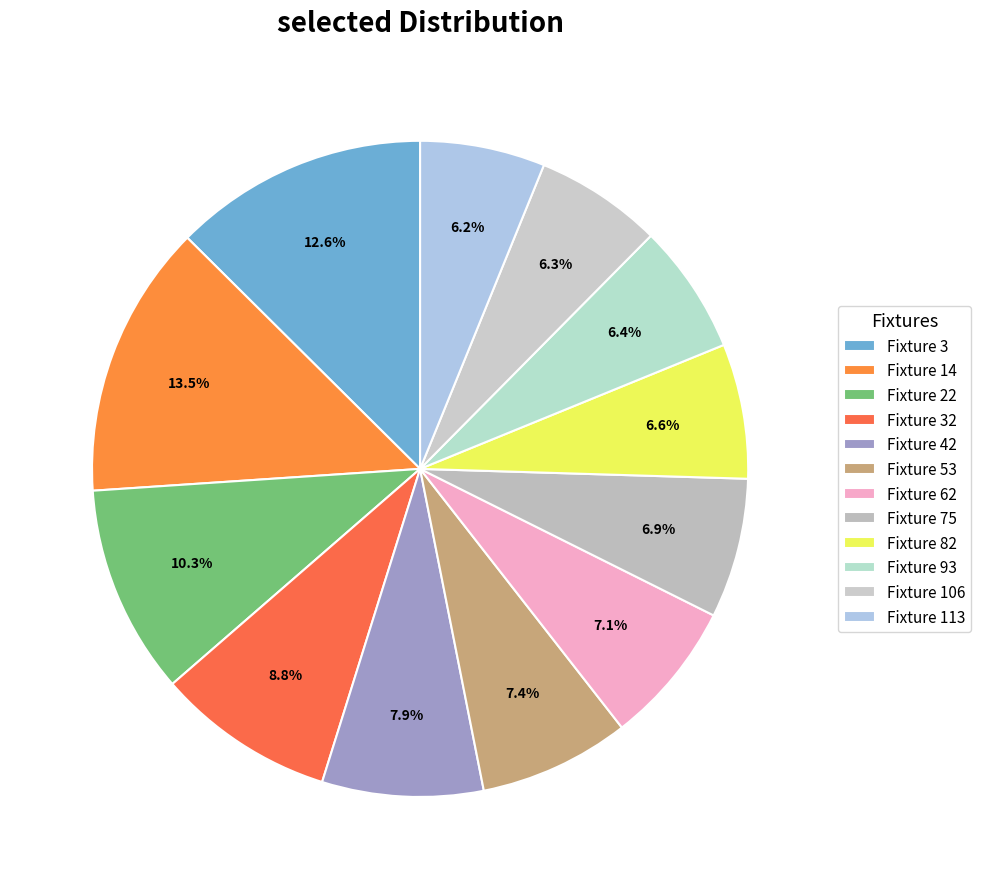

Does Fixture 32 represent more than half of the total?

No